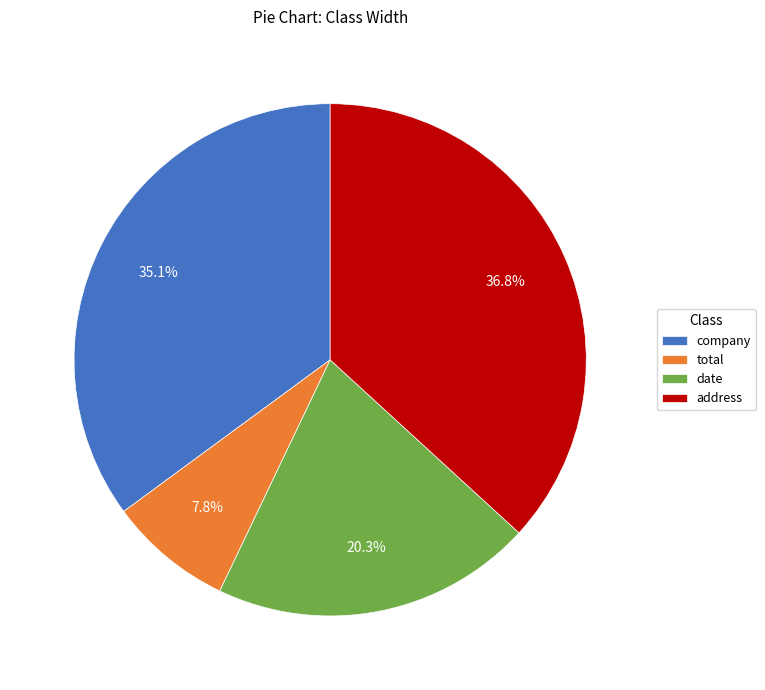

What is the total percentage of total and address?

44.6%